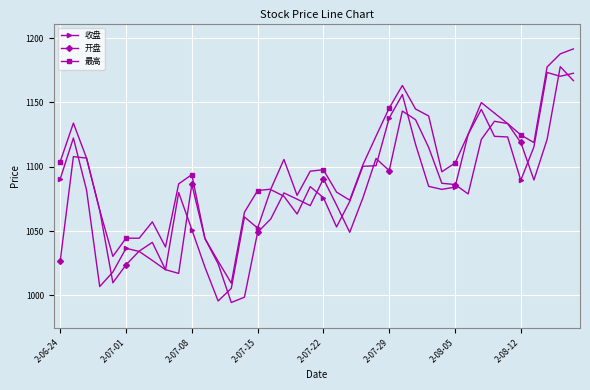

What is the value of the 最高 point at the 3rd from the left?

1106.7